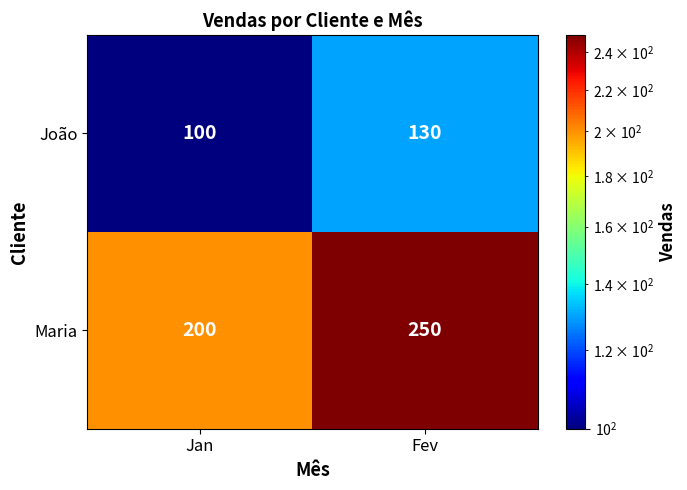

What is the difference between the Maria values at Fev and Jan?

50